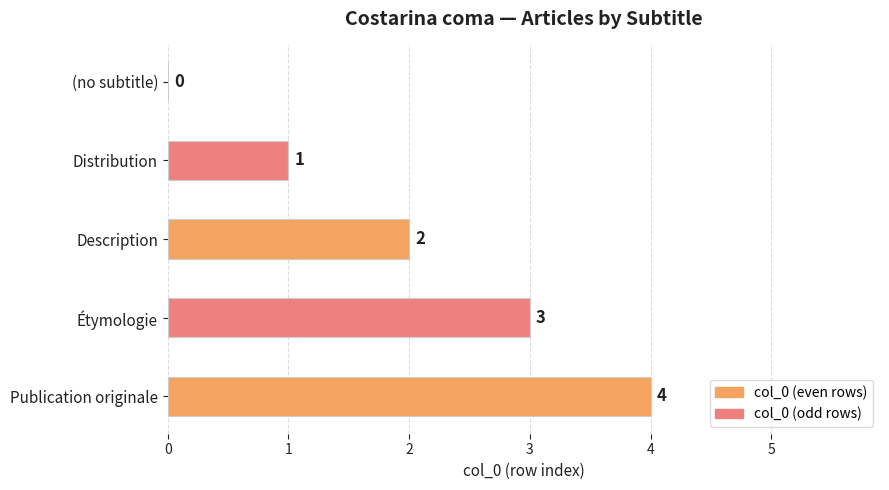

How many values are above zero?

4